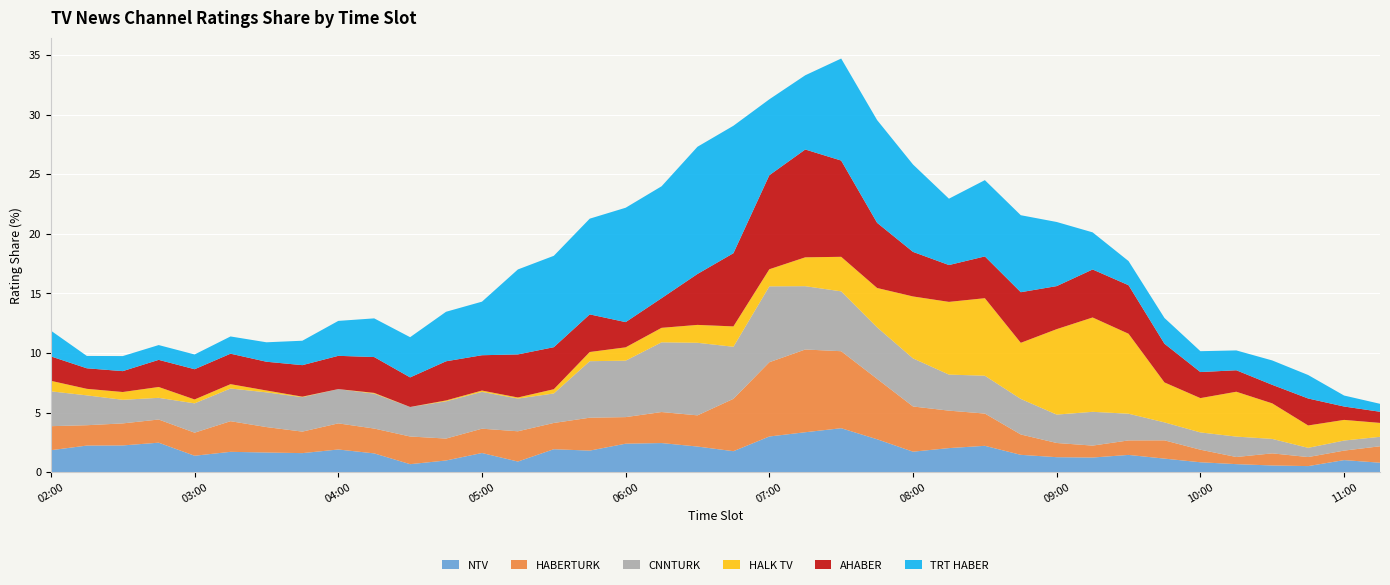

Reading right to left, extract all data points from this chart.

NTV: 0.8	1.0	0.5	0.6	0.7	0.8	1.1	1.5	1.2	1.3	1.5	2.2	2.0	1.7	2.8	3.7	3.4	3.0	1.8	2.2	2.5	2.4	1.8	1.9	0.9	1.6	1.0	0.7	1.6	1.9	1.6	1.7	1.7	1.4	2.5	2.3	2.2	1.9
HABERTURK: 1.4	0.8	0.8	1.0	0.6	1.1	1.5	1.2	1.0	1.2	1.7	2.7	3.1	3.8	5.1	6.5	6.9	6.2	4.4	2.6	2.6	2.2	2.8	2.2	2.5	2.0	1.8	2.3	2.1	2.2	1.8	2.1	2.6	1.9	1.9	1.8	1.7	2.0
CNNTURK: 0.8	0.8	0.8	1.2	1.7	1.5	1.5	2.2	2.8	2.4	3.0	3.2	3.0	4.0	4.3	5.0	5.3	6.4	4.4	6.1	5.8	4.7	4.7	2.5	2.7	3.1	3.1	2.5	2.9	2.9	2.9	2.9	2.7	2.5	1.8	2.0	2.5	2.9
HALK TV: 1.2	1.7	1.9	3.0	3.8	2.9	3.4	6.7	7.9	7.2	4.7	6.5	6.1	5.2	3.3	2.9	2.4	1.4	1.7	1.5	1.2	1.1	0.8	0.4	0.1	0.1	0.1	0.0	0.1	0.0	0.0	0.2	0.4	0.3	0.9	0.7	0.5	0.9
AHABER: 0.9	1.1	2.3	1.6	1.8	2.2	3.2	4.1	4.0	3.6	4.2	3.5	3.1	3.7	5.5	8.1	9.0	7.9	6.1	4.3	2.5	2.1	3.2	3.5	3.6	3.0	3.3	2.5	3.0	2.8	2.6	2.4	2.6	2.5	2.3	1.8	1.7	2.0
TRT HABER: 0.7	0.9	2.0	2.0	1.7	1.8	2.2	2.0	3.1	5.4	6.5	6.4	5.6	7.3	8.6	8.6	6.2	6.4	10.7	10.7	9.4	9.6	8.0	7.7	7.1	4.5	4.2	3.4	3.2	2.9	2.0	1.6	1.4	1.2	1.2	1.3	1.0	2.2